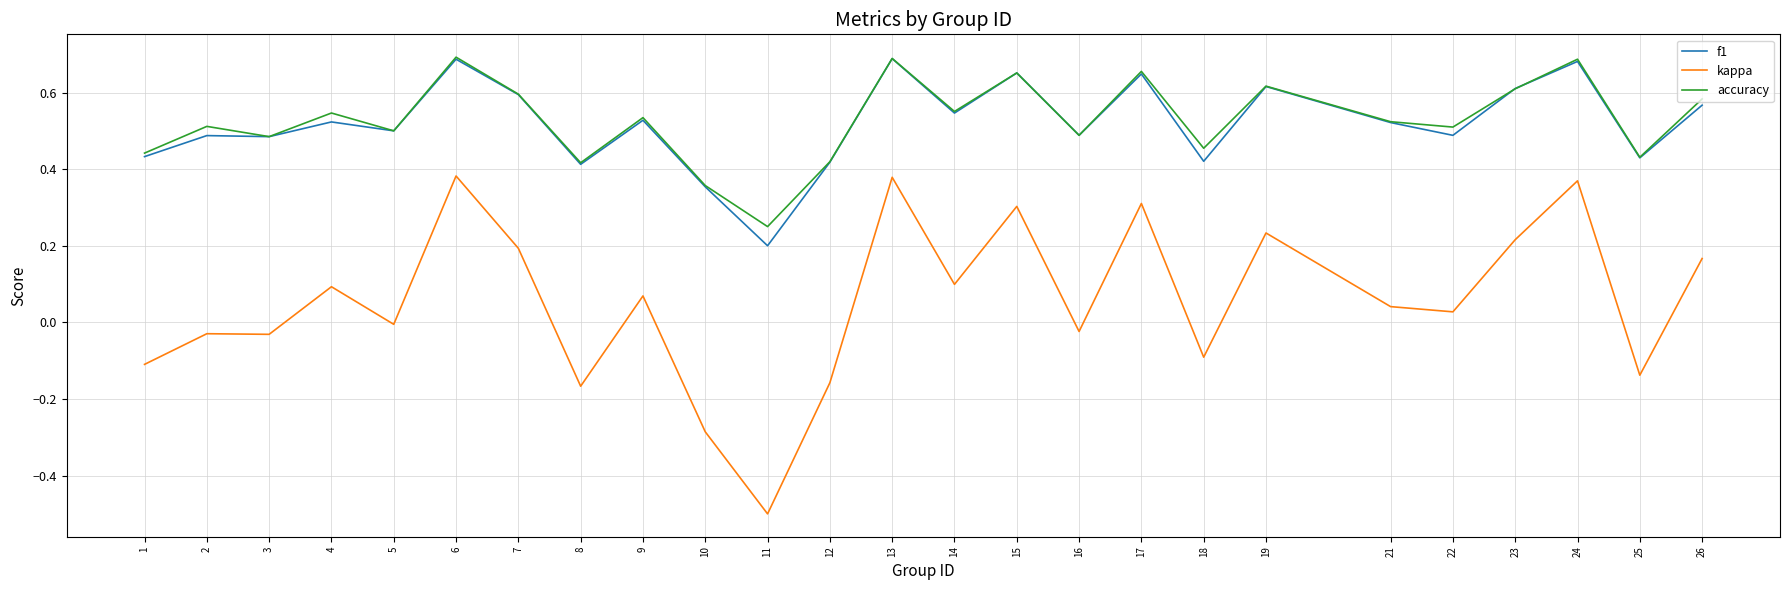

How many lines are shown in the chart?

3